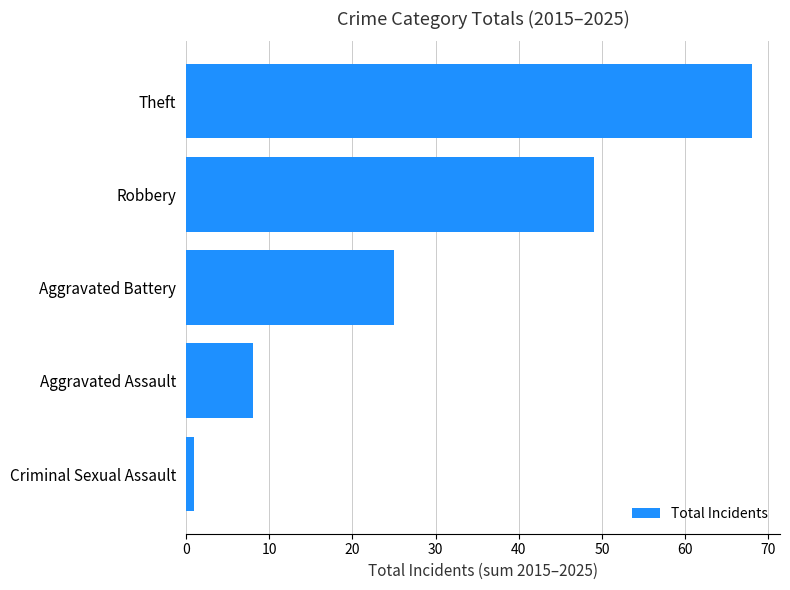

Between Aggravated Assault and Criminal Sexual Assault, which is larger?

Aggravated Assault